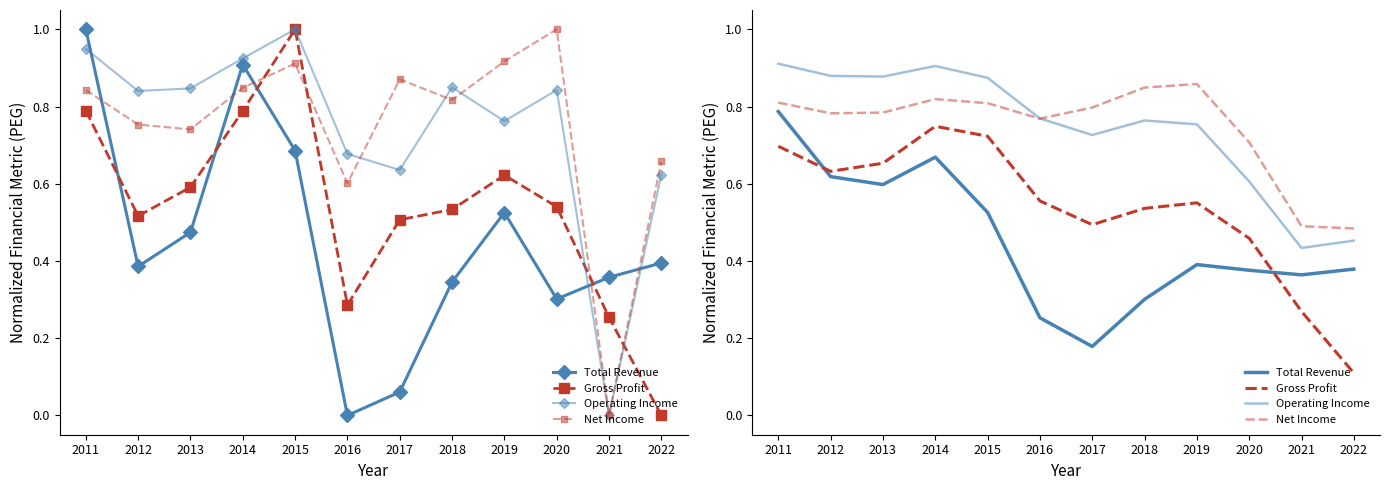

Which series has the largest total across all categories?

Net Income